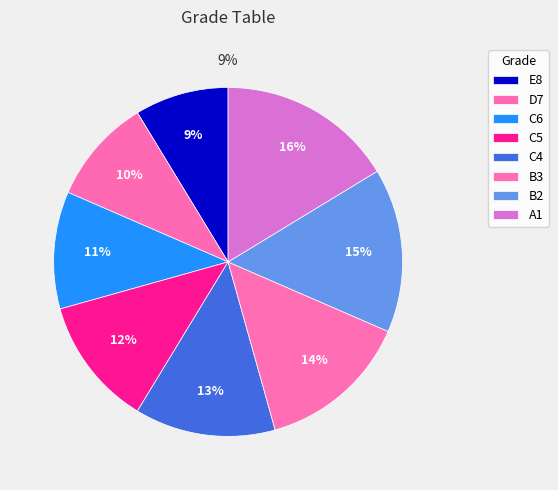

Does B2 account for over 50% of the chart?

No